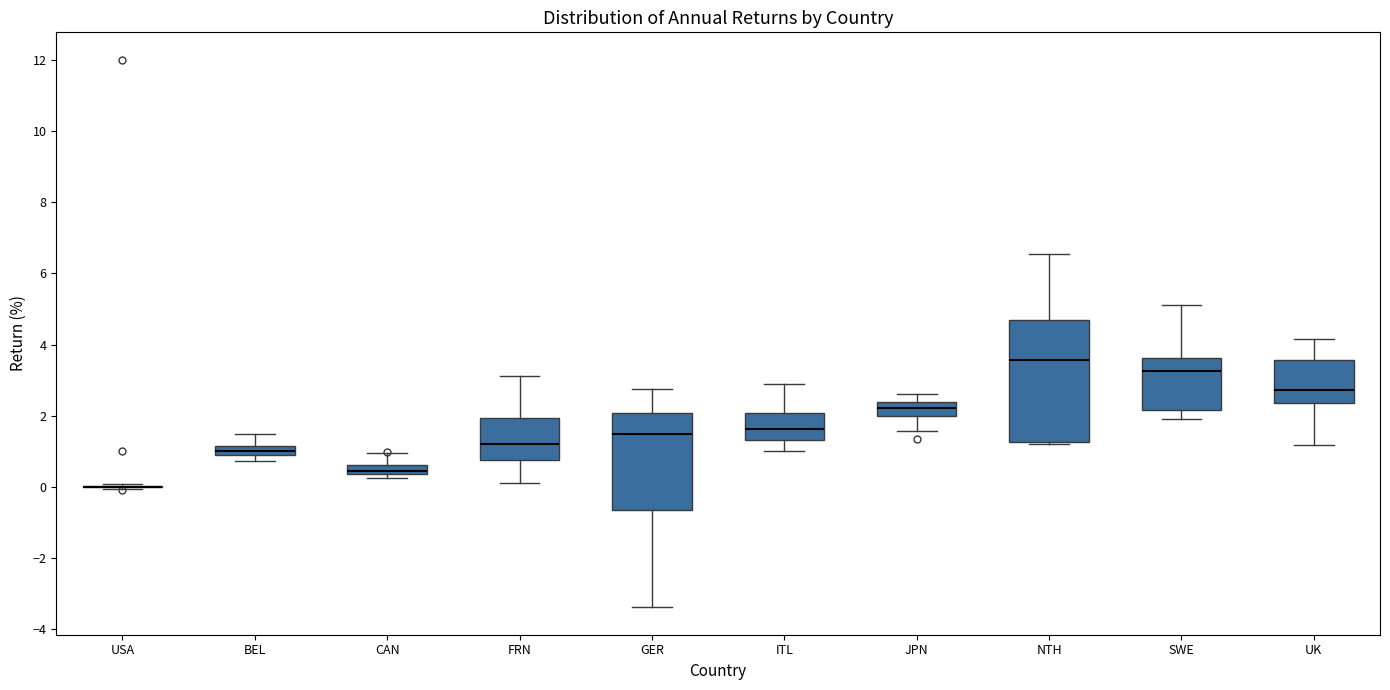

Where is the lower edge of the box for UK on the y-axis? The values are not printed on the chart, so give them approximately, as read against the axis.

2.4